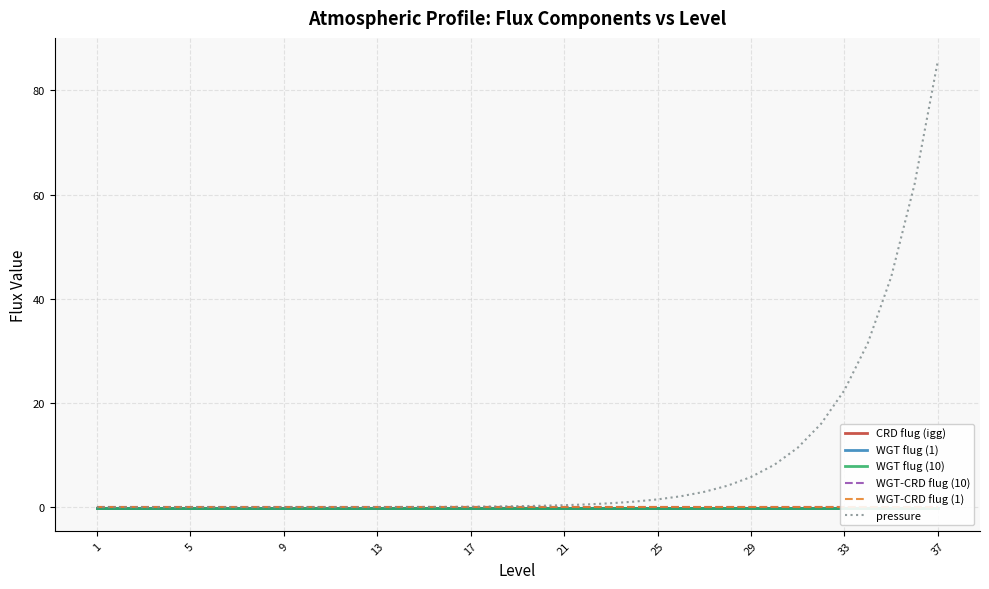

Rank the series at 5 from lowest to highest value.

WGT flug (10), WGT flug (1), CRD flug (igg), WGT-CRD flug (10), WGT-CRD flug (1), pressure